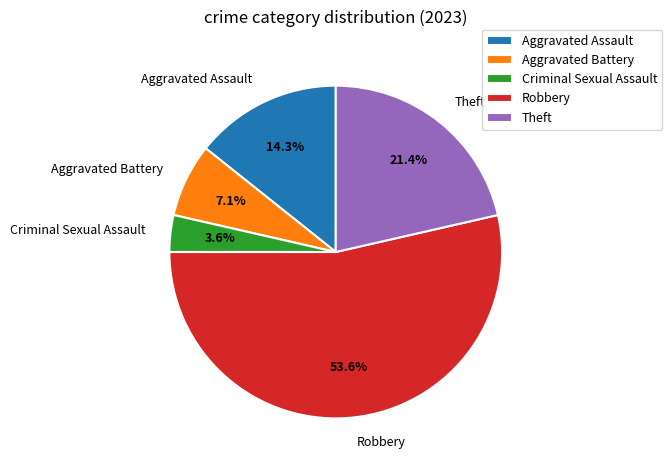

Does Robbery represent more than half of the total?

Yes